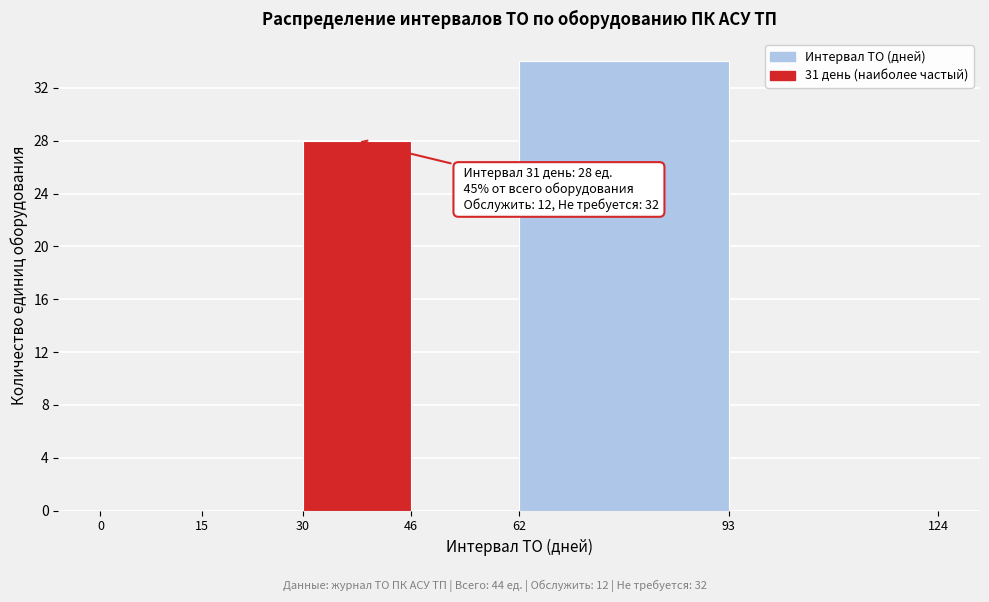

Which range on the x-axis has the tallest bar?

62 to 93